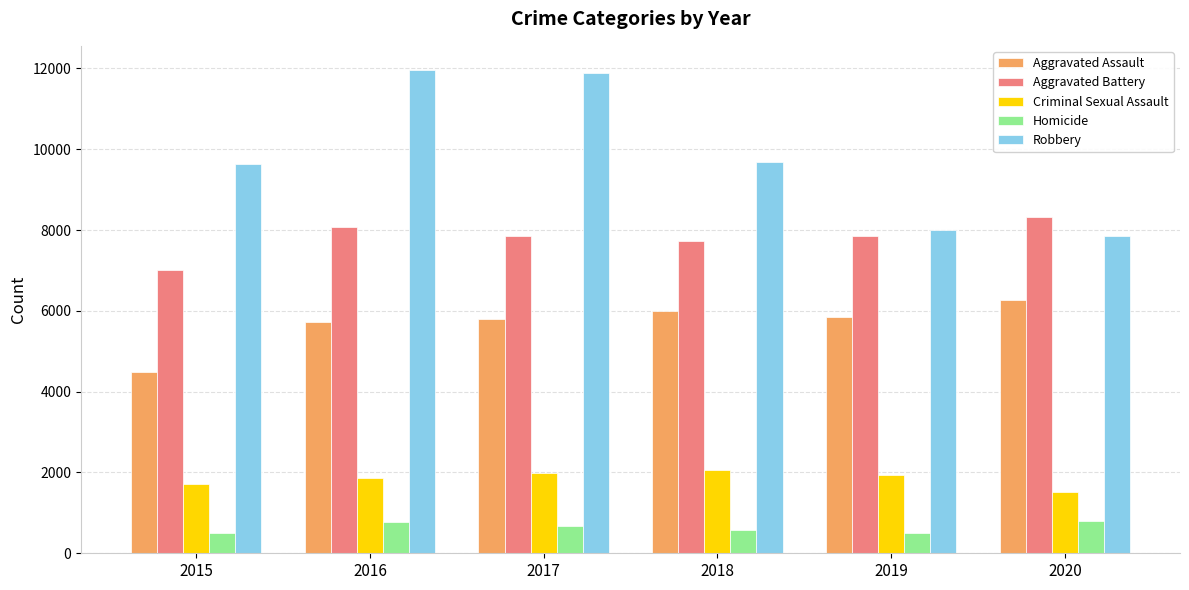

What is the spread (max minus min) of values at 2020?

7533